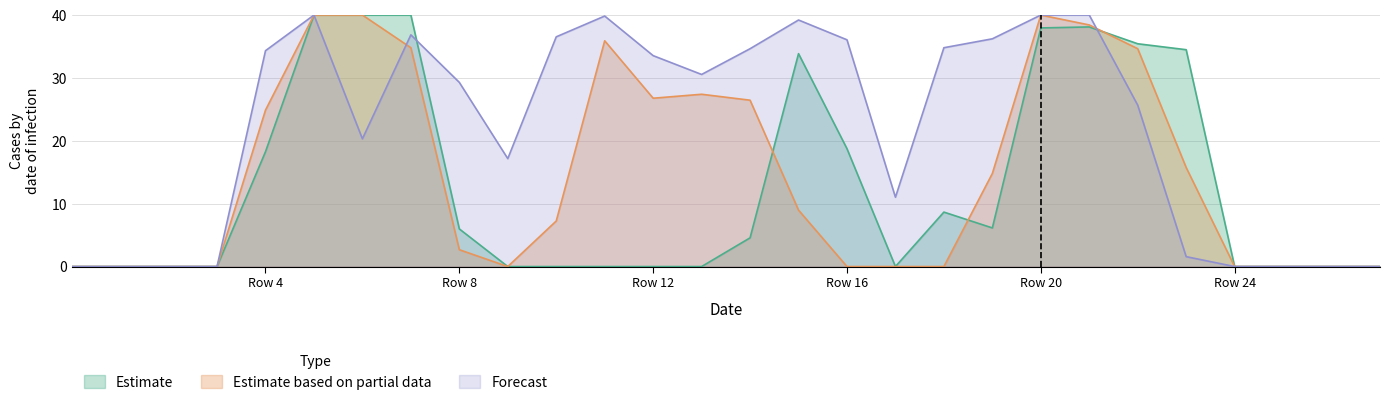

List the series in order of their peak value, highest first.

Estimate, Estimate based on partial data, Forecast